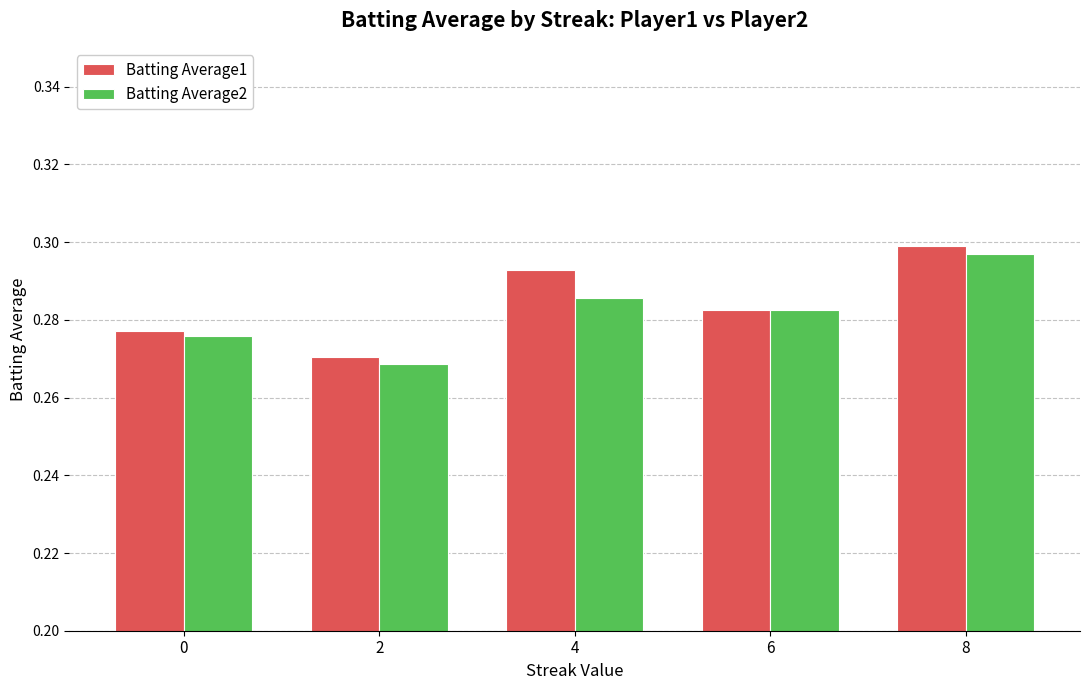

Which series changed the most between 4 and 6?

Batting Average1